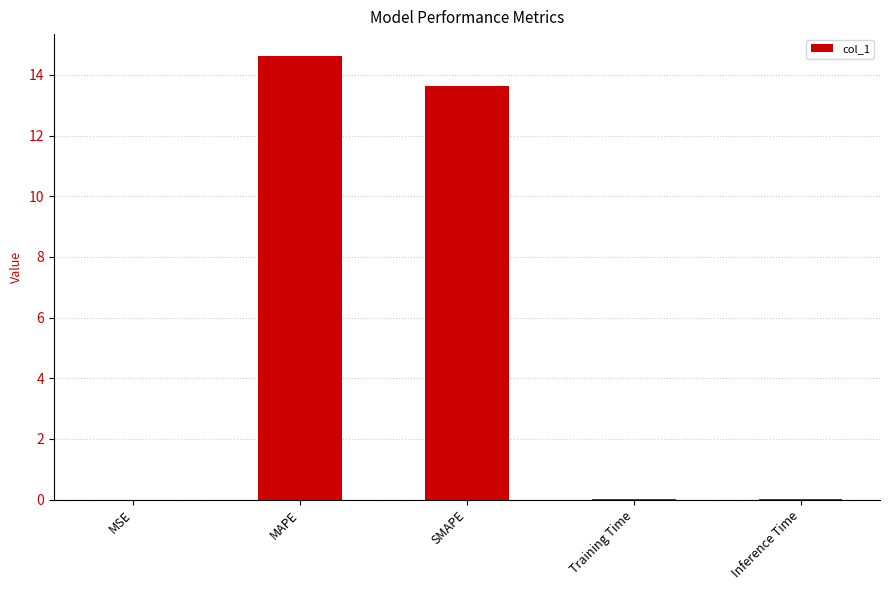

What is the approximate value at SMAPE?

13.6